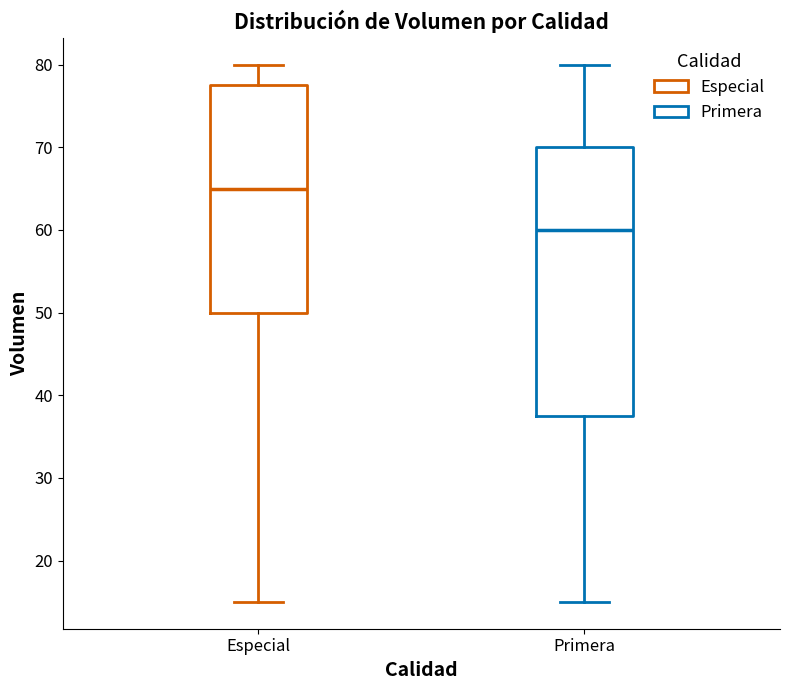

Reading left to right, transcribe this box plot: for each box, give where its median line is, the range the box spans, and where its two whiskers end, as read against the y-axis. The values are not printed on the chart, so give them approximately, as read against the axis.

Especial: median 65, box 50 to 78, whiskers 15 to 80
Primera: median 60, box 38 to 70, whiskers 15 to 80